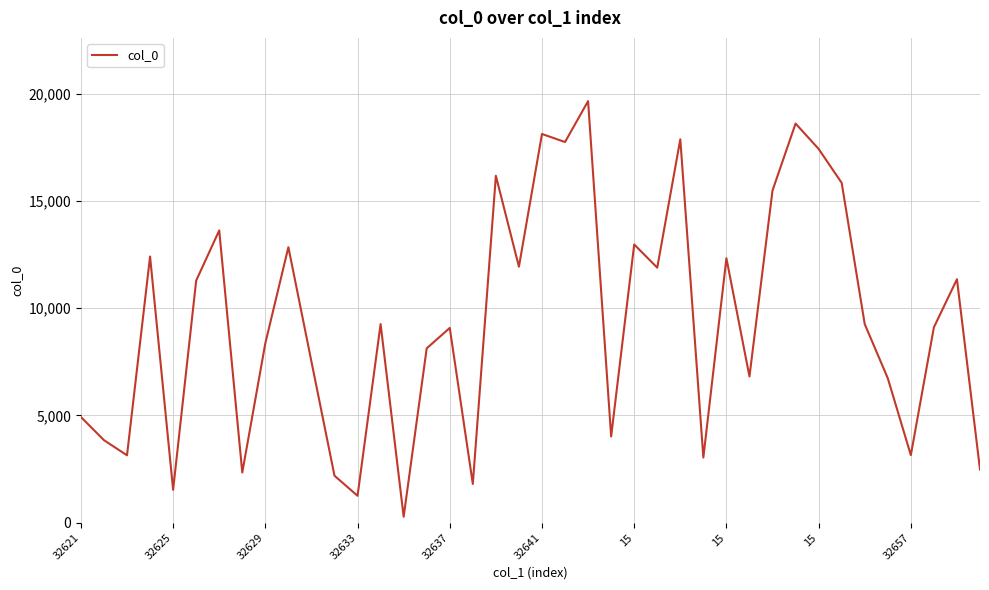

What is the difference between the maximum and minimum values?

19378